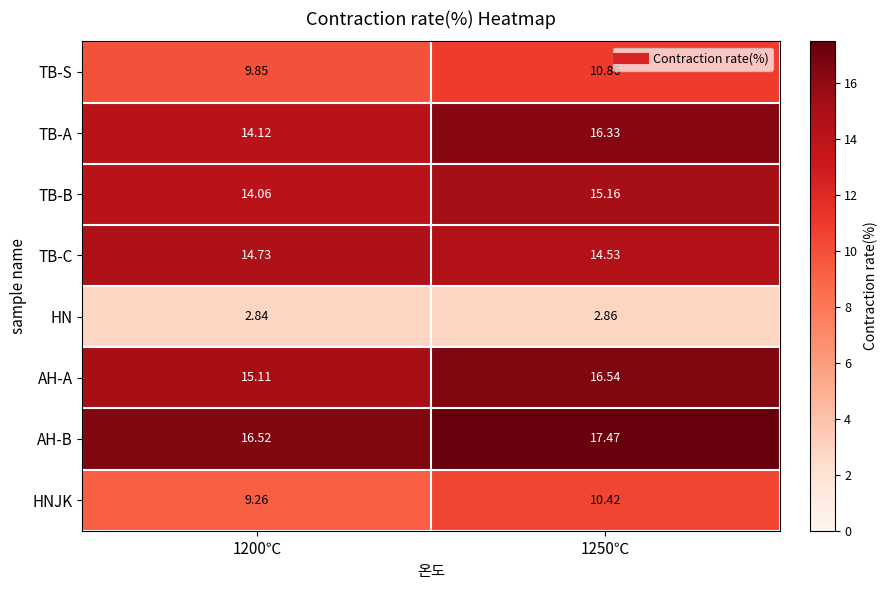

Between 1200℃ and 1250℃, which series saw the biggest shift?

TB-A